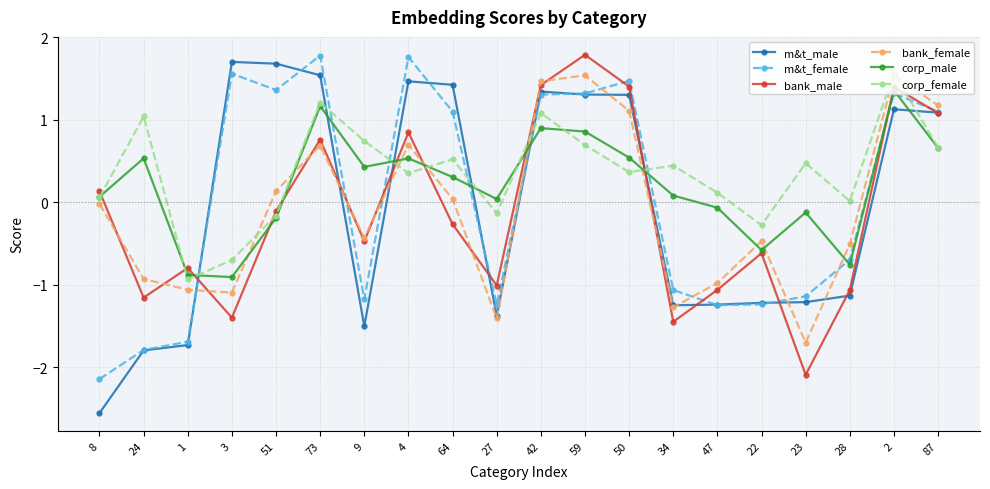

What is the minimum value shown in the chart?

-2.6